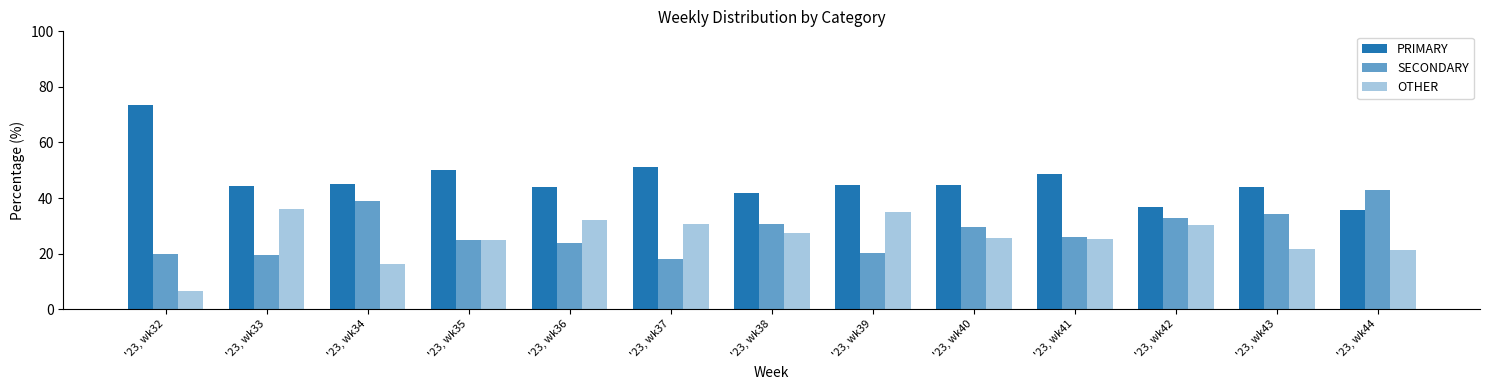

At which category is the sum across all series the highest?

'23, wk41